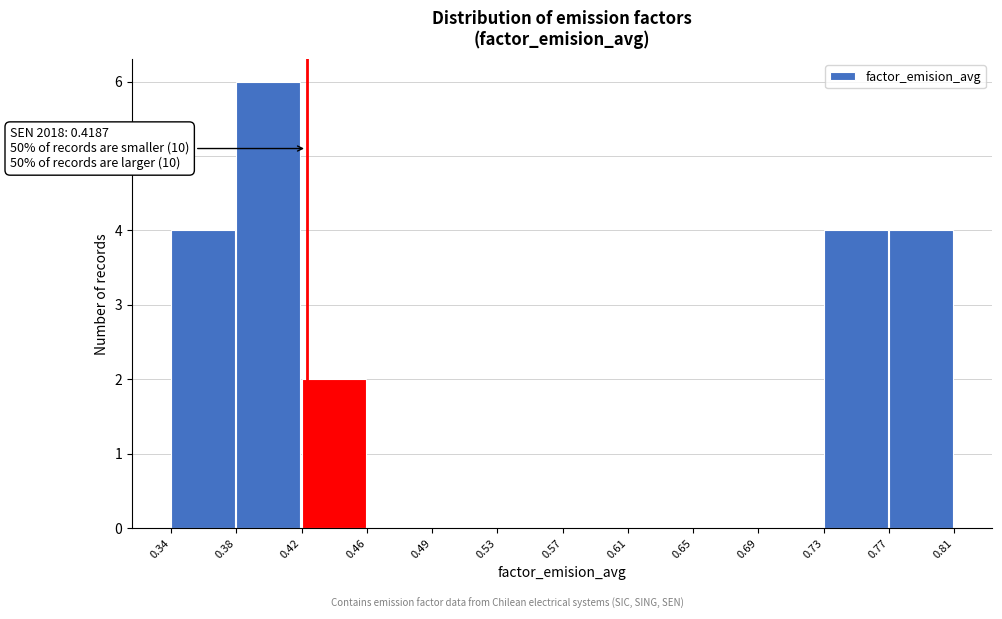

Over which range of the x-axis is the bar tallest?

0.38 to 0.42